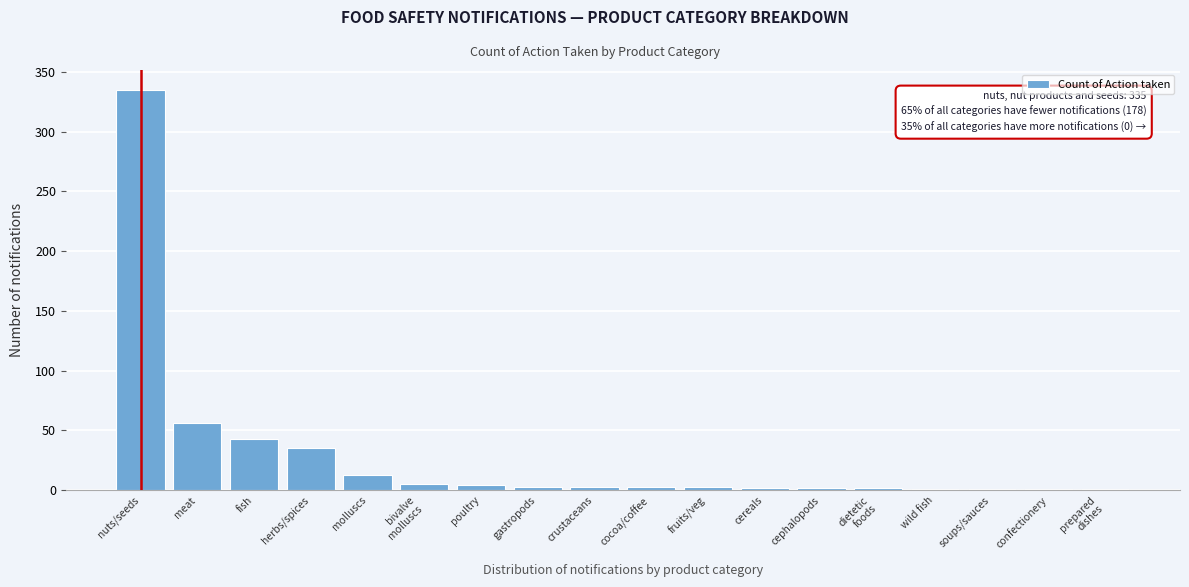

Which label corresponds to the largest value in the chart?

nuts/seeds